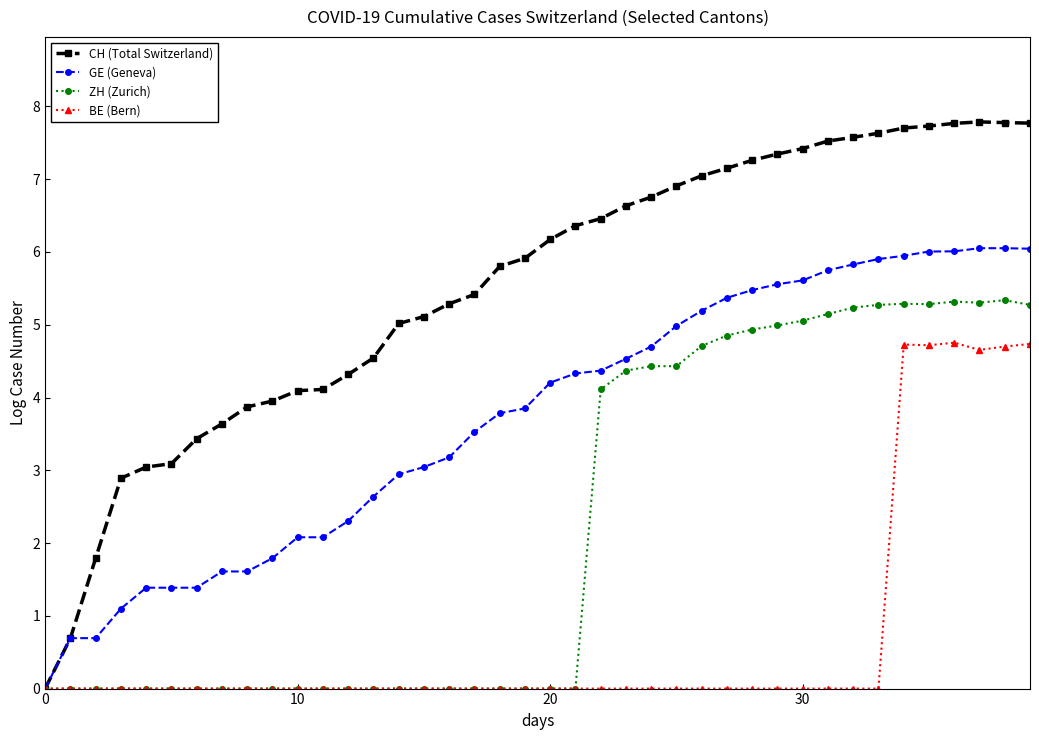

Rank the series by their maximum value, from lowest to highest.

BE (Bern), ZH (Zurich), GE (Geneva), CH (Total Switzerland)